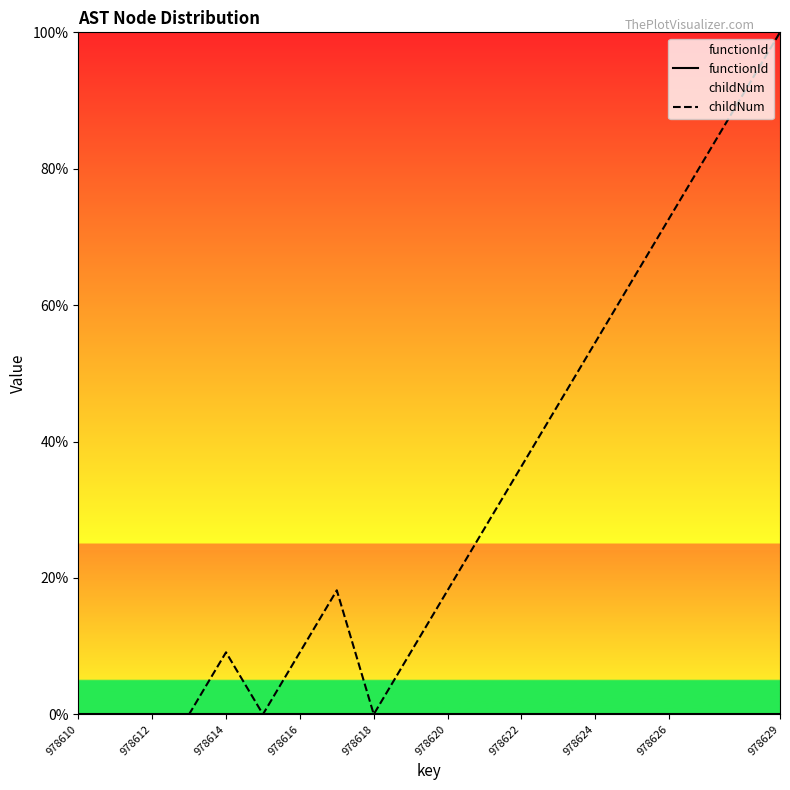

At how many categories does at least one series exceed 5?

14